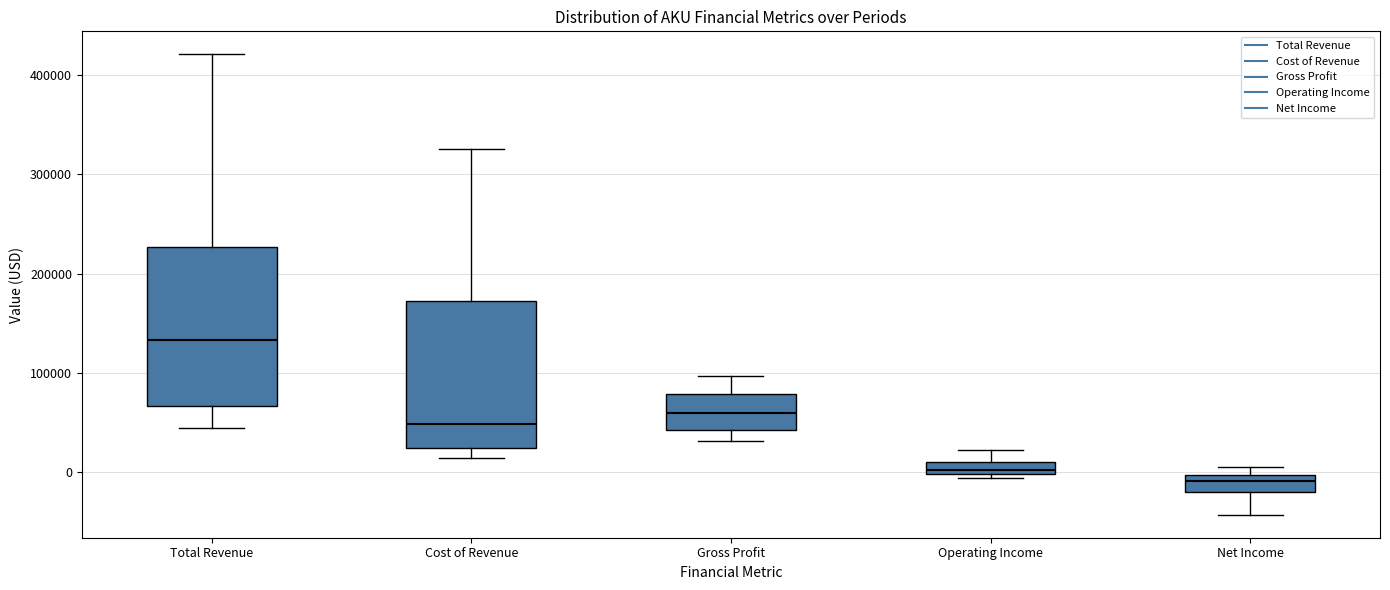

Which box has the highest median line?

Total Revenue